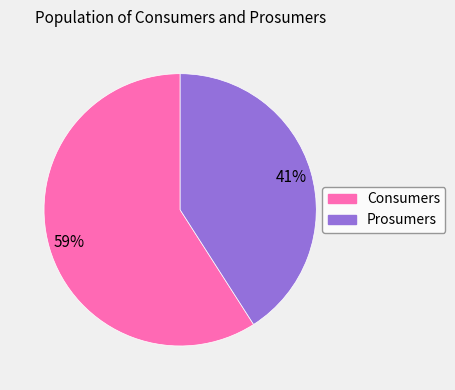

What is the smallest slice in the pie chart?

Prosumers